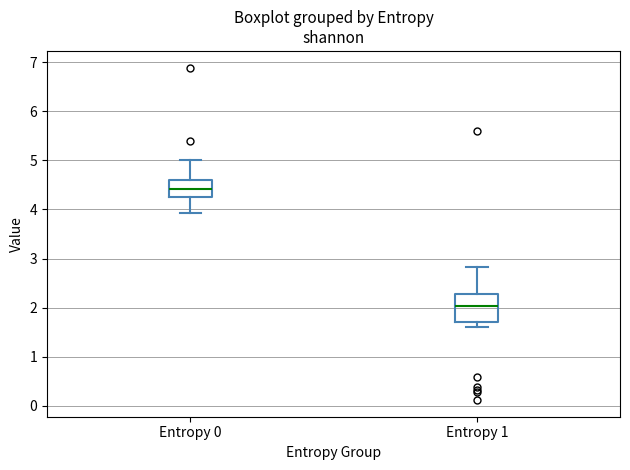

Comparing the boxes themselves (not the whiskers), which one is the tallest?

Entropy 1